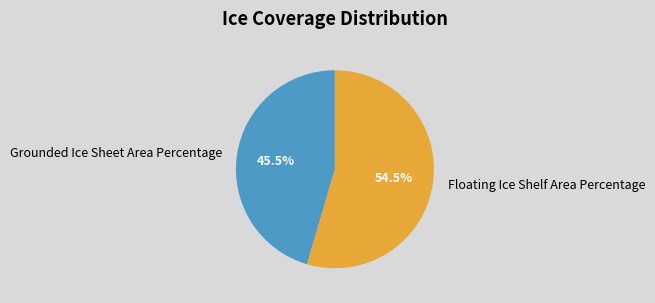

Is there a majority slice in this chart?

Yes